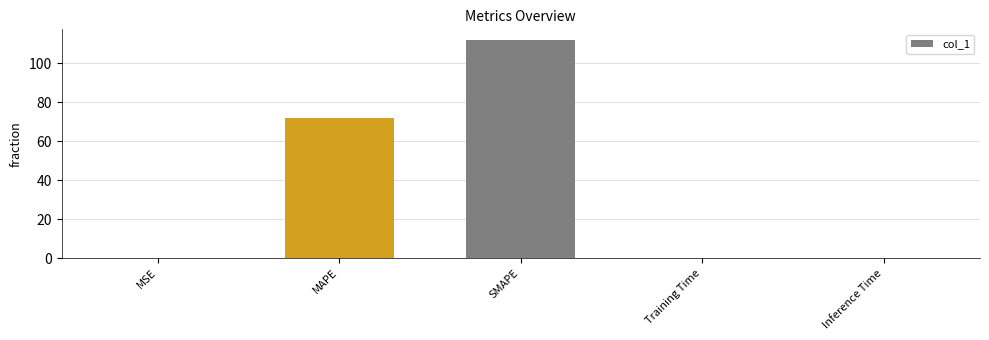

What is the sum of all values?

183.6